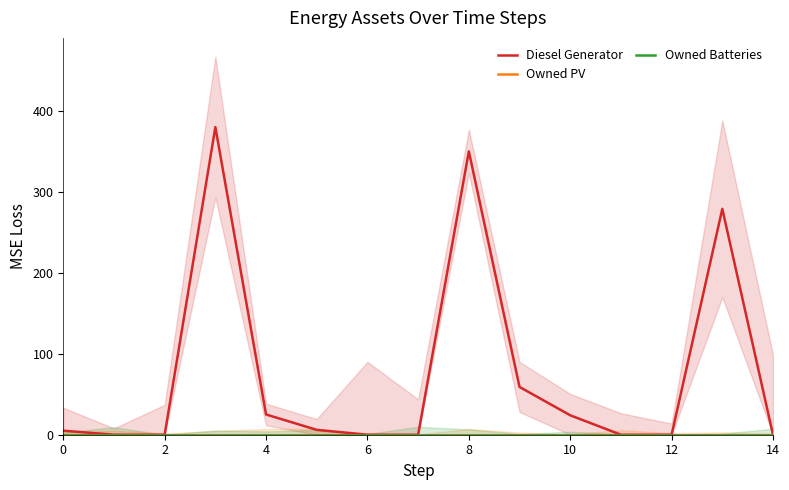

At how many categories does at least one series exceed 41?

4